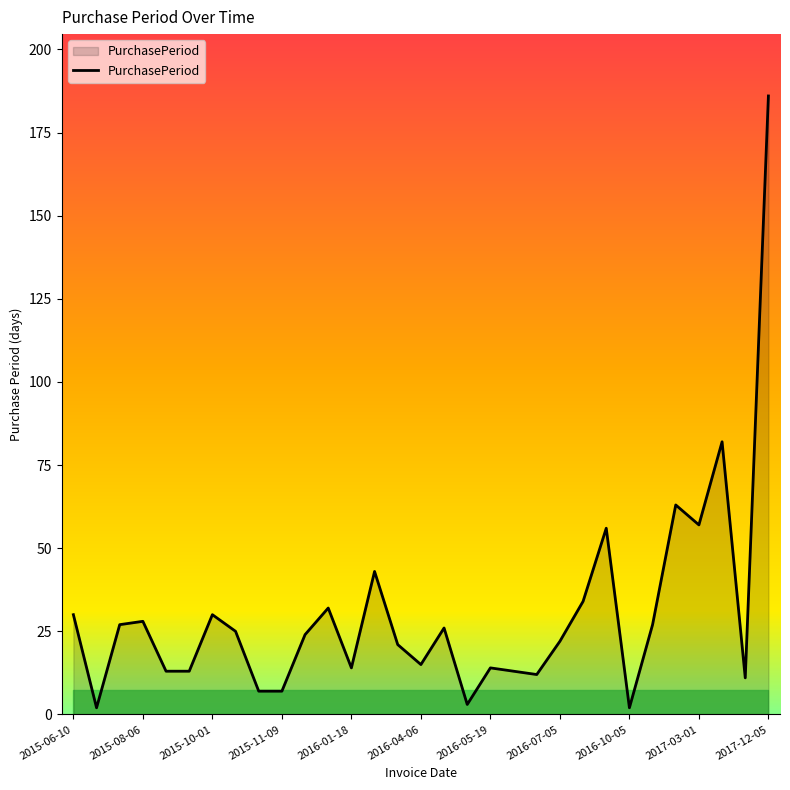

Reading left to right, what are all the values shown in this chart?

30	2	27	28	13	13	30	25	7	7	24	32	14	43	21	15	26	3	14	13	12	22	34	56	2	27	63	57	82	11	186